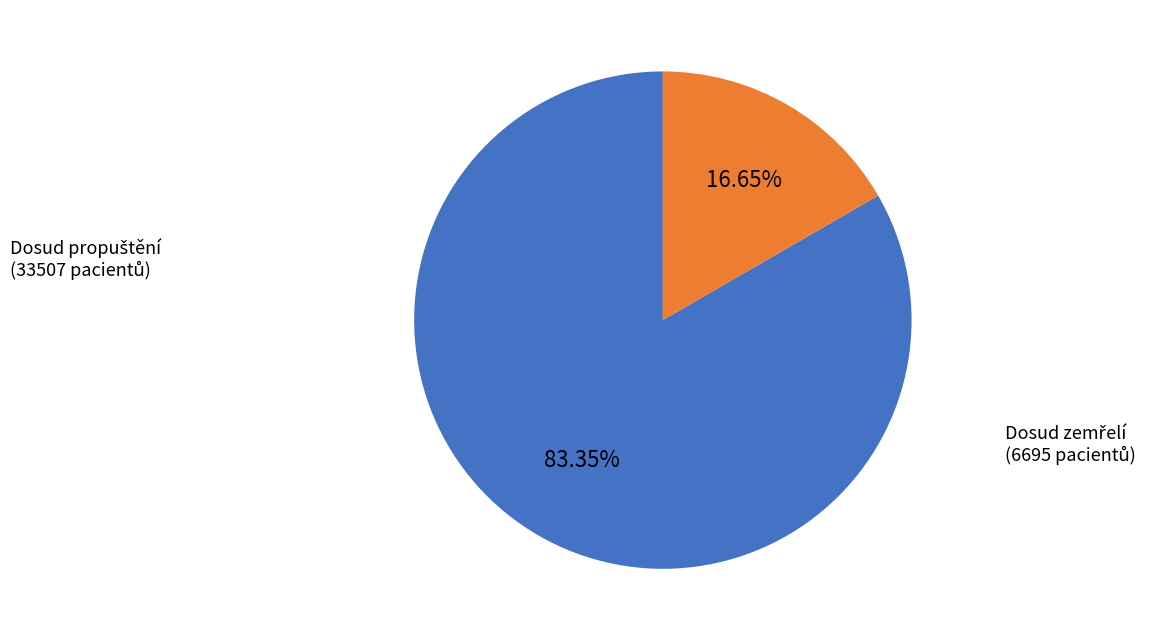

Does any single category account for the majority?

Yes